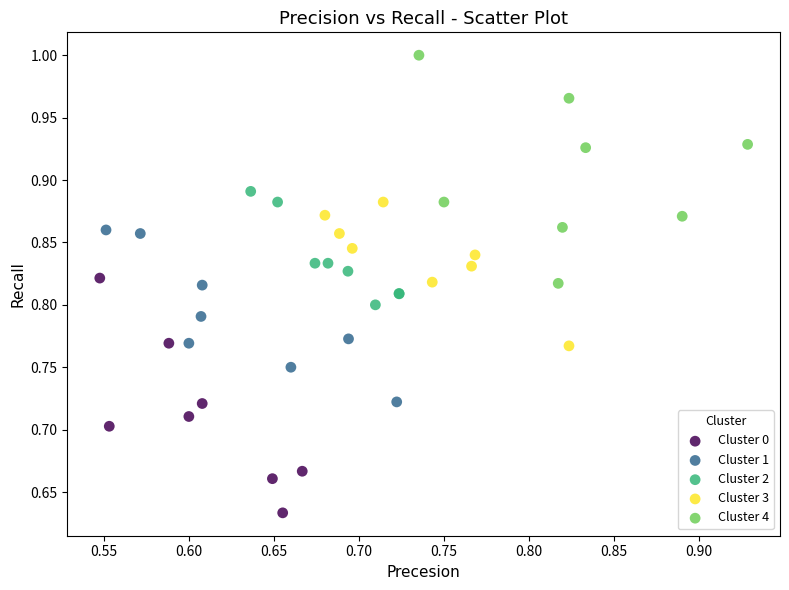

Which series contains the highest Y value?

Cluster 4